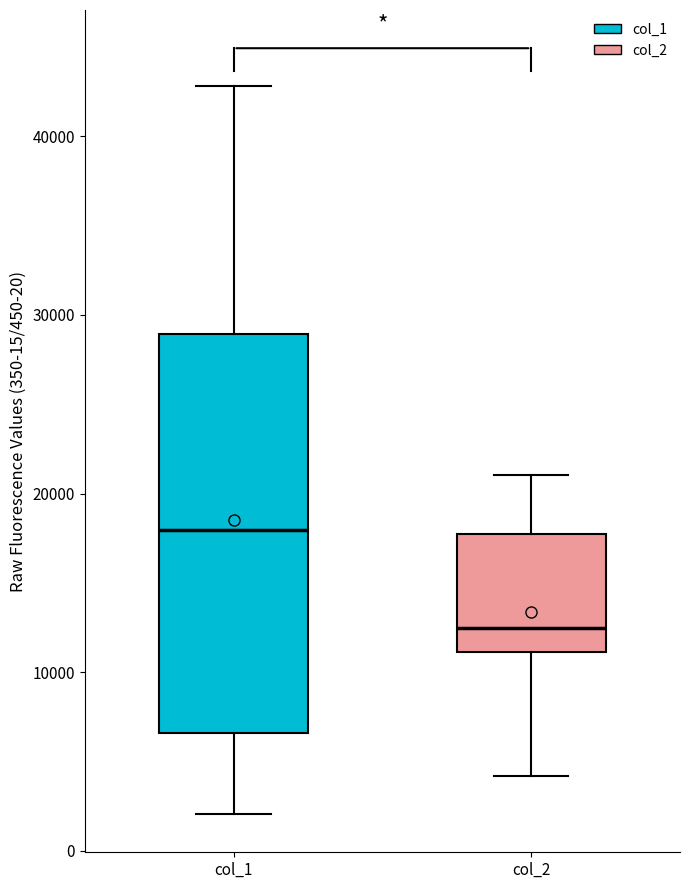

Which box has the highest median line?

col_1